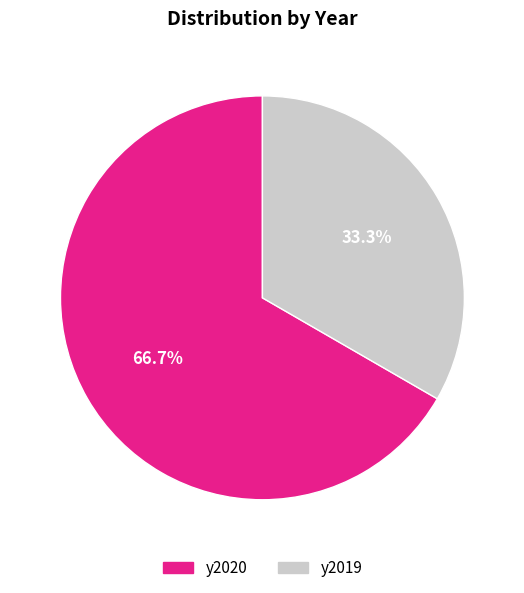

Between y2019 and y2020, which is larger?

y2020